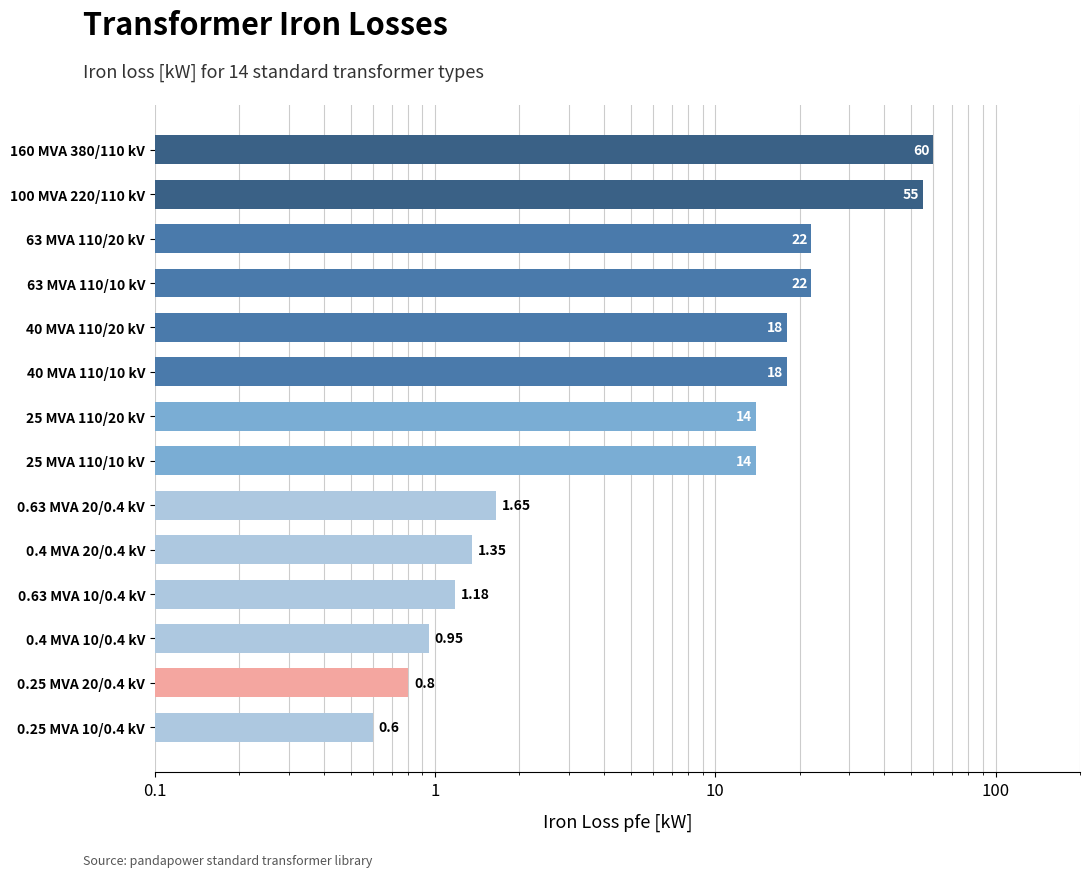

How many data points does each series have?

14